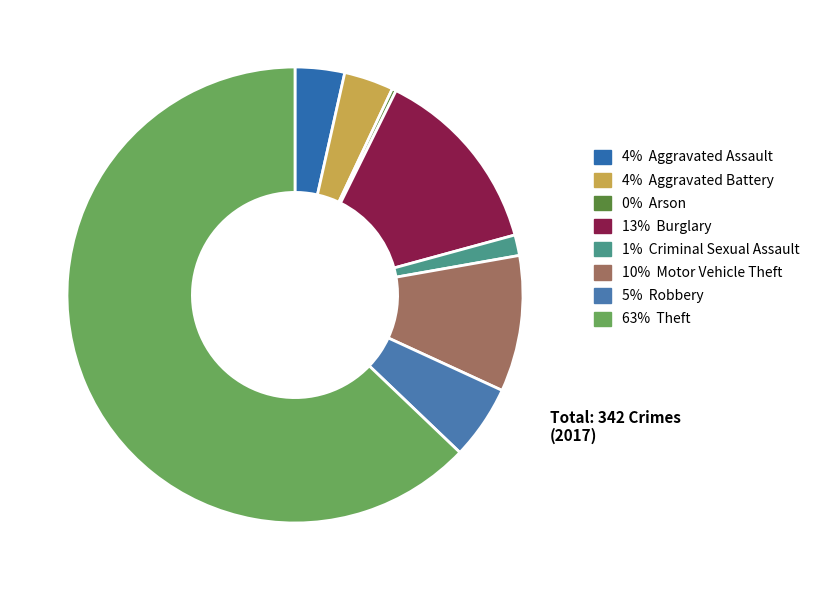

Count the number of slices in the pie.

8